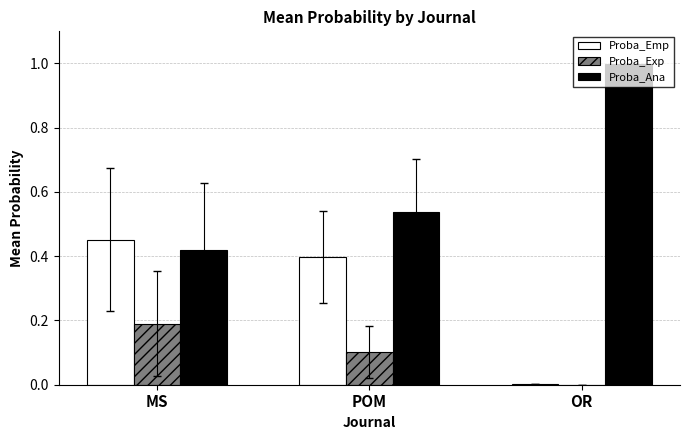

At which label does Proba_Ana reach its peak?

OR